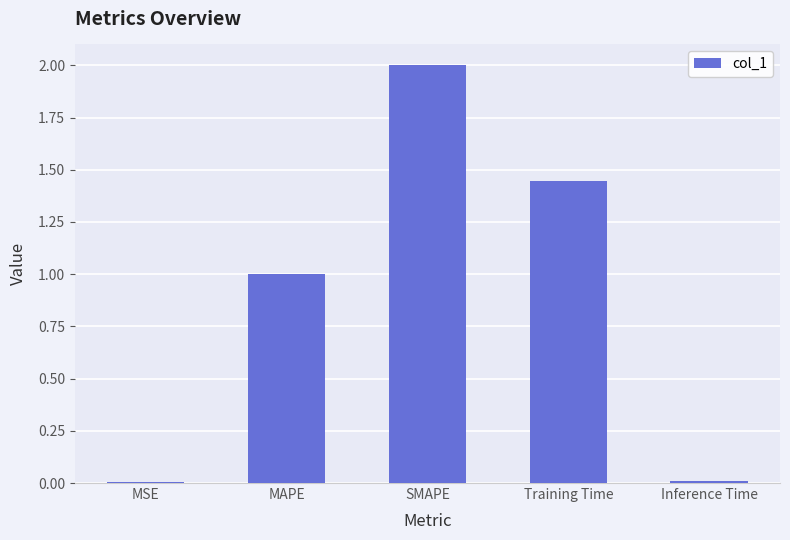

What is the difference between the values at MSE and SMAPE?

2.0